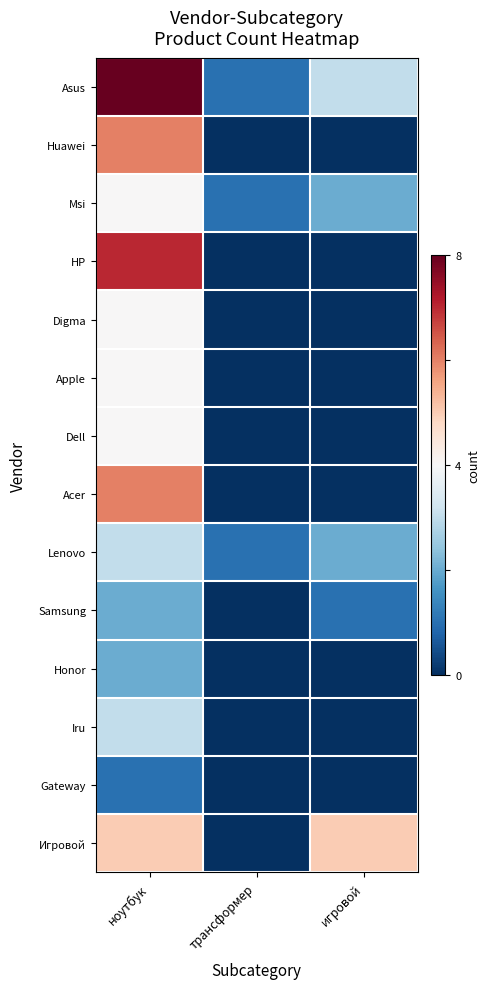

Which series has the widest spread of values?

Asus